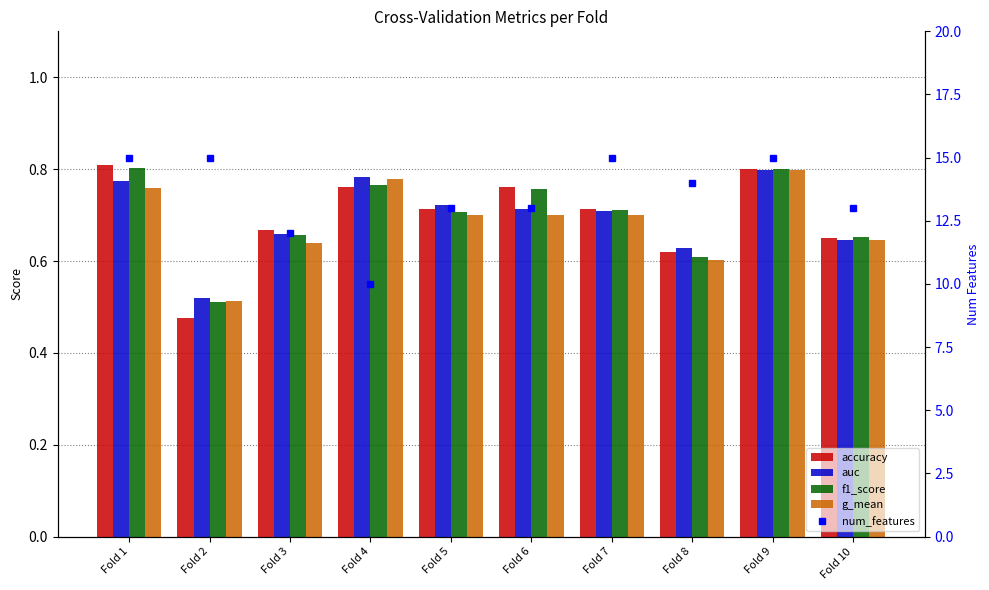

The value of f1_score at Fold 10 is 0.7. True or false?

True